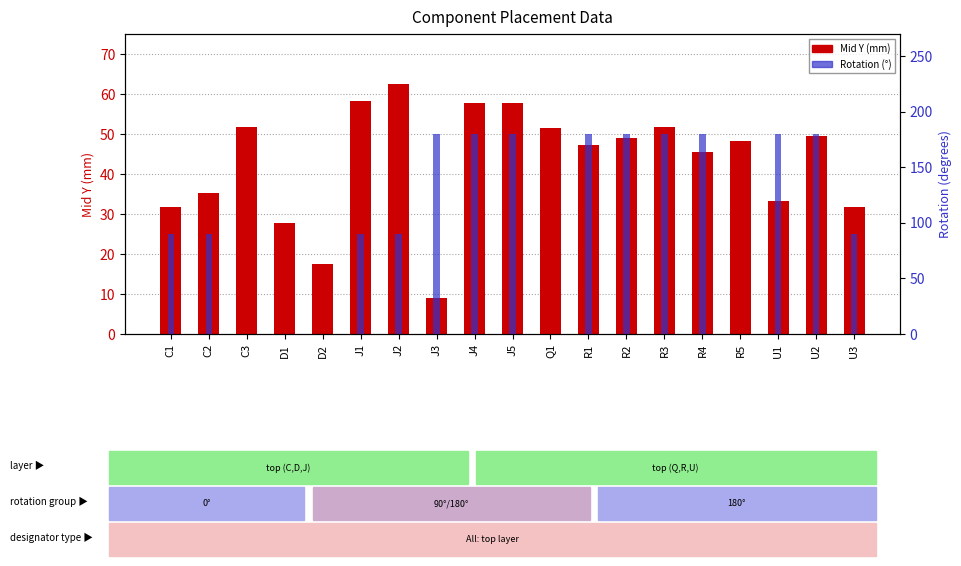

How many data points in Mid Y are above 48?

10